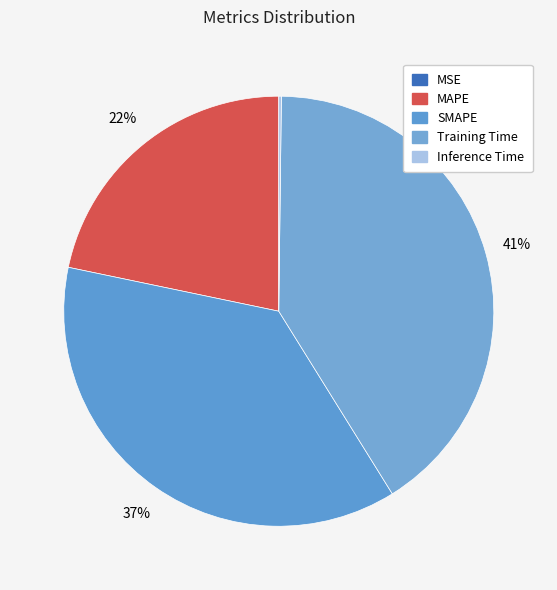

The SMAPE slice represents 37% of the pie. True or false?

True